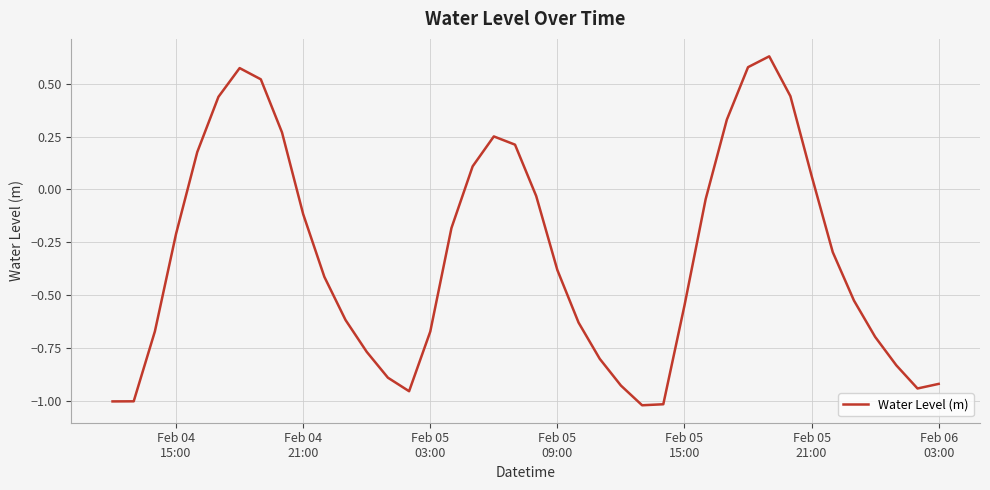

True or false: there are more than 2 points higher than both neighbors.

True